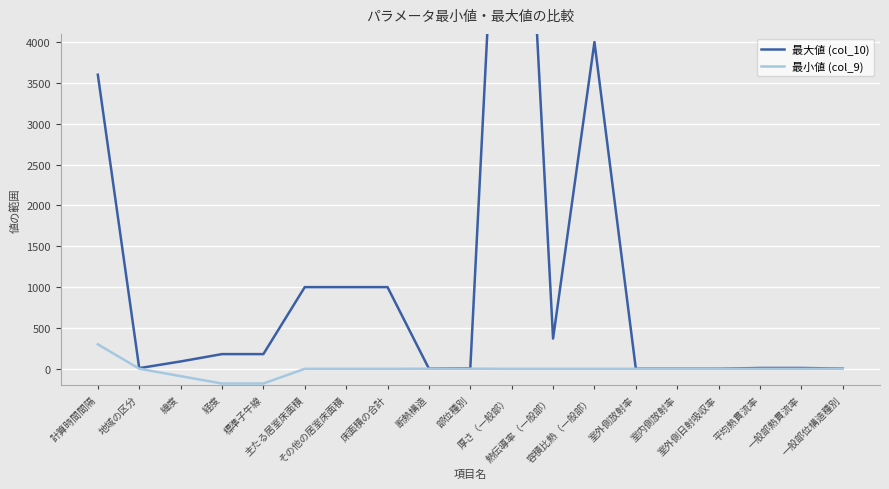

At which category does 最小値 (col_9) reach its first local peak?

熱伝導率（一般部）